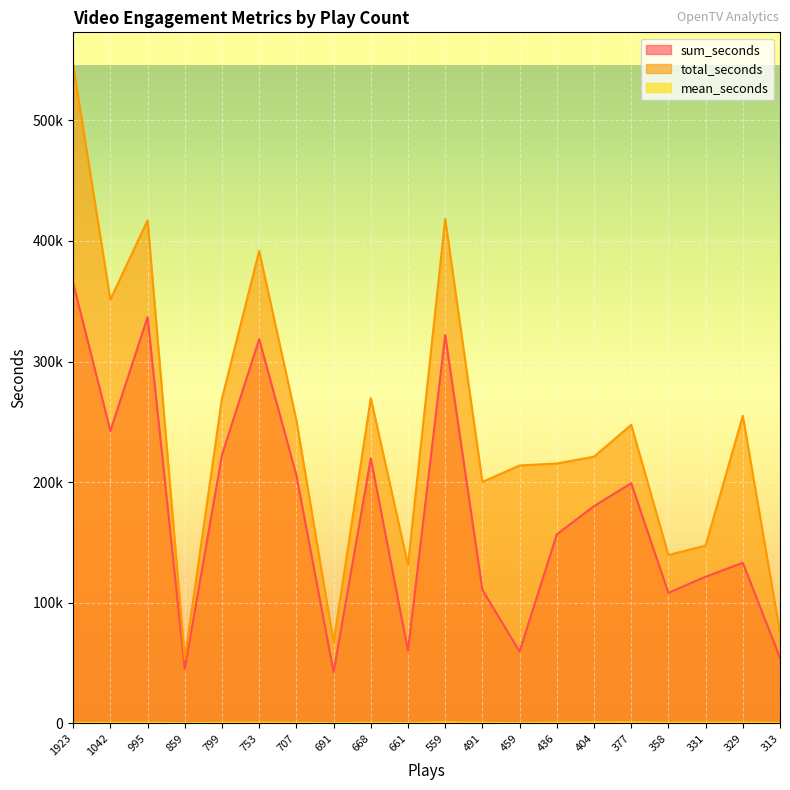

Which series has the largest range (max minus min)?

total_seconds